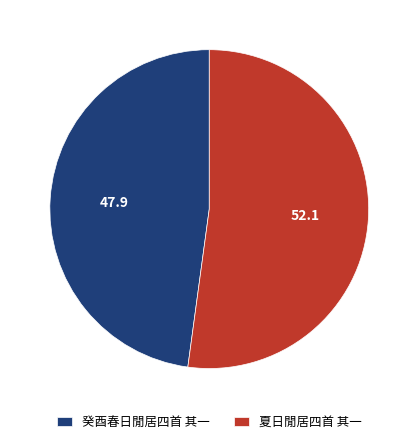

Combined, do 癸酉春日閒居四首 其一 and 夏日閒居四首 其一 account for over 50%?

Yes